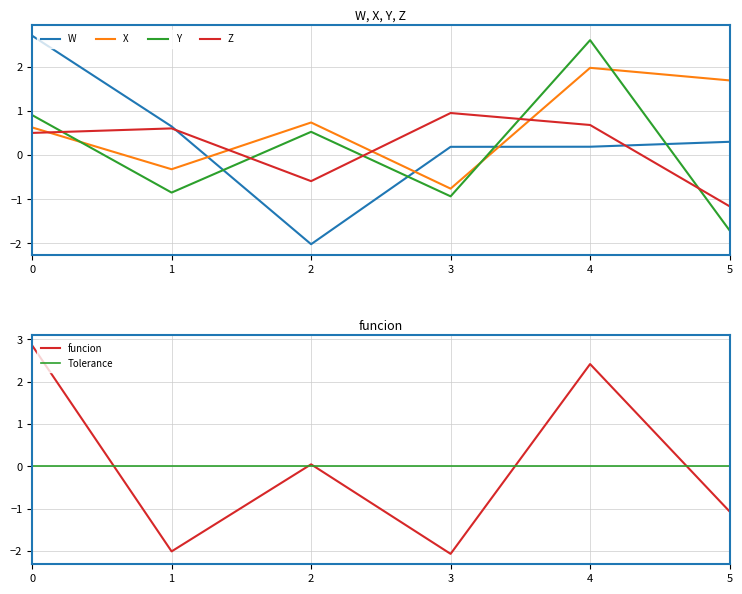

What is the difference between the maximum and minimum values in the Y series?

4.3